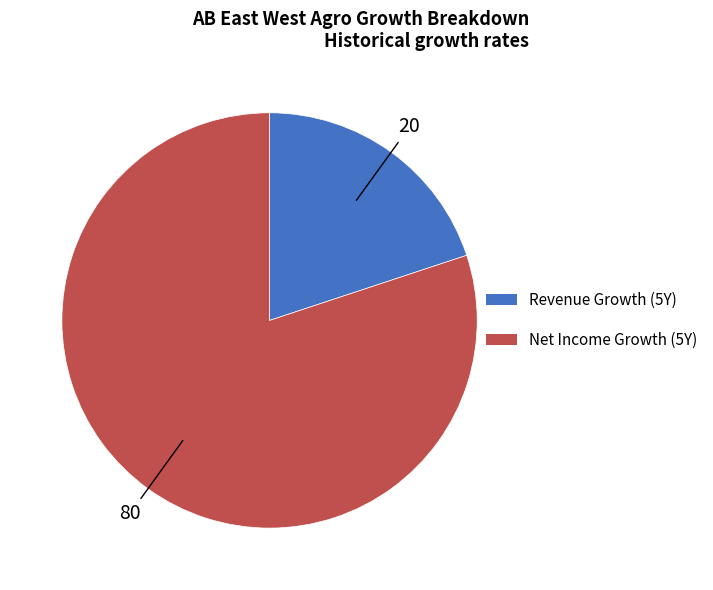

Which category has the smallest portion of the pie?

Revenue Growth (5Y)